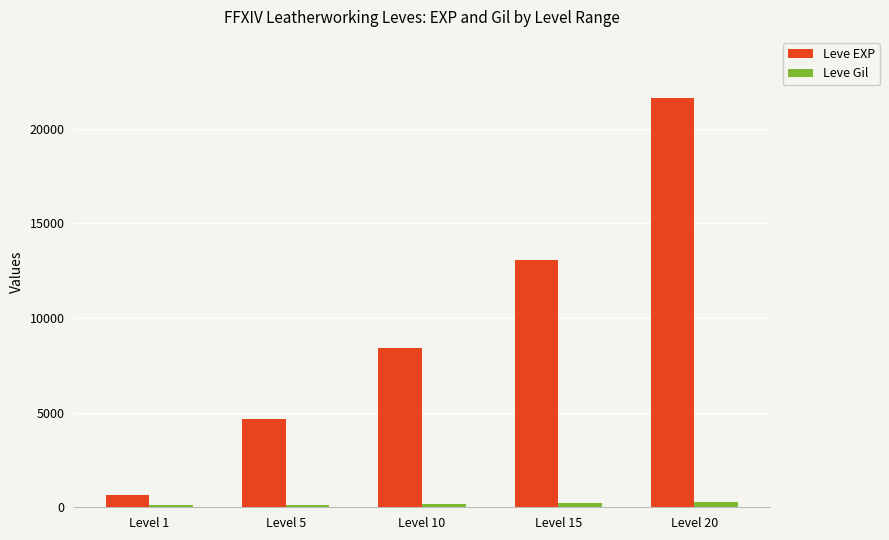

What is the average value of the Leve Gil series?

189